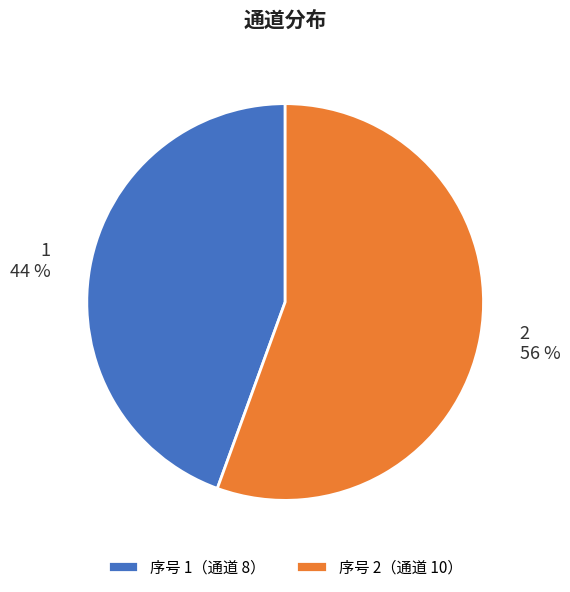

Rank the categories by value from lowest to highest.

1, 2